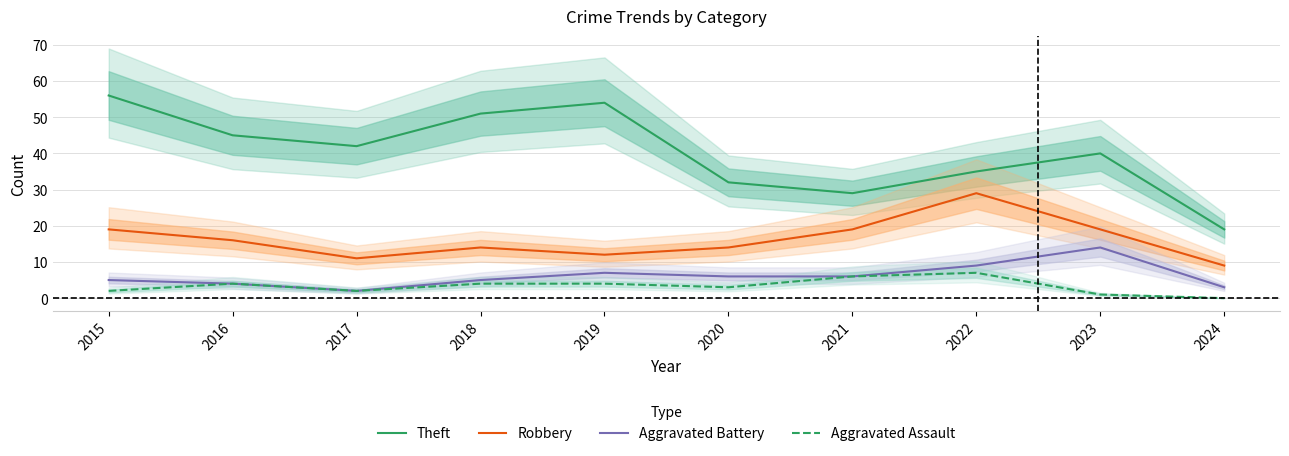

Is the value of Theft at 2024 greater than the value of Robbery at 2024?

Yes